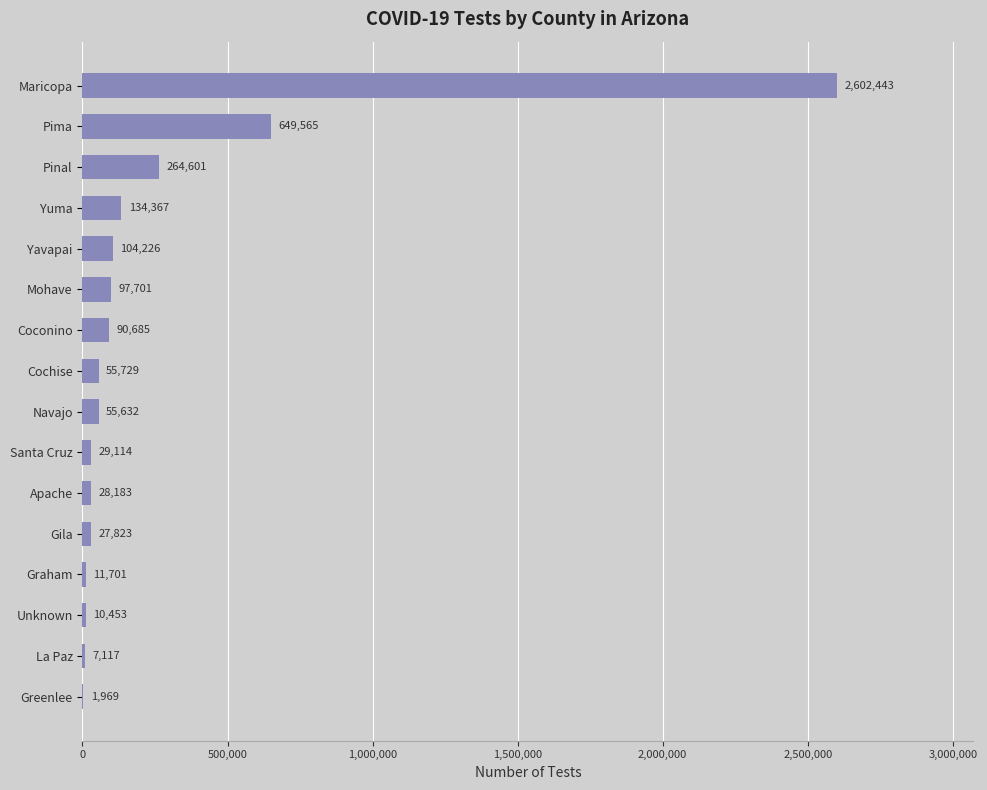

The value at Graham is 11701. True or false?

True